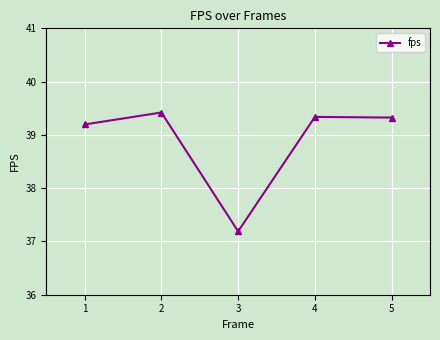

At which category does the chart reach its minimum across all series?

3